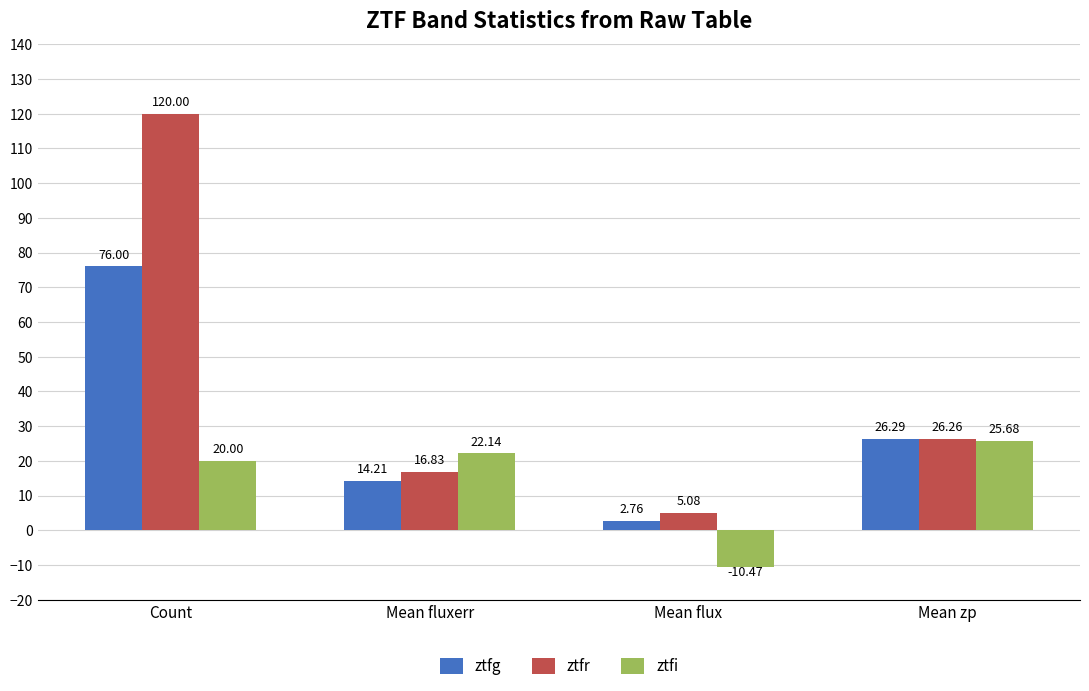

At which category is the sum across all series the highest?

Count